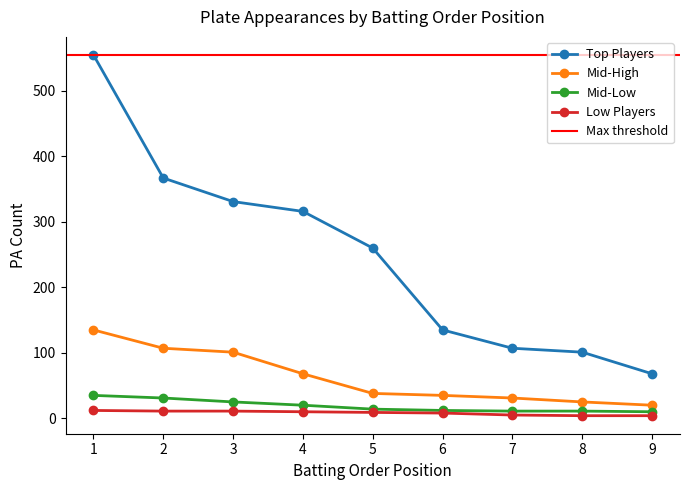

True or false: Batting Order 1 has a value of 316 at 4.

True